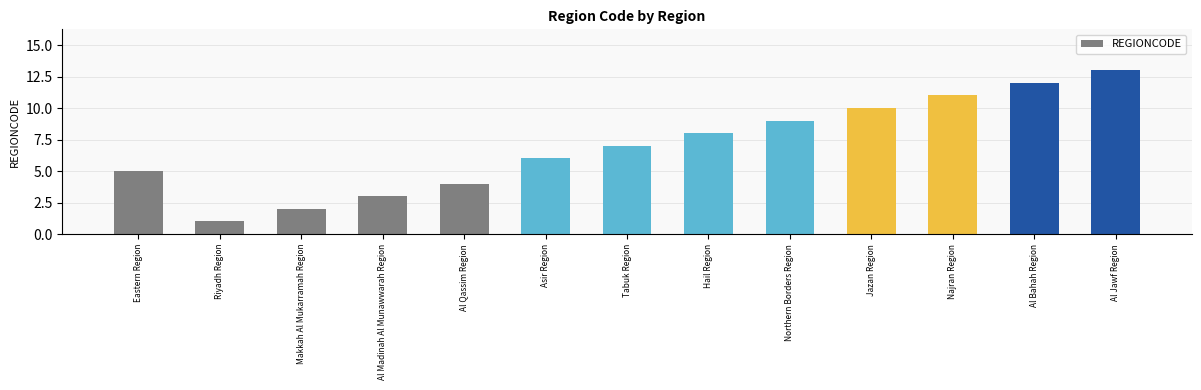

Between Al Qassim Region and Eastern Region, which is larger?

Eastern Region